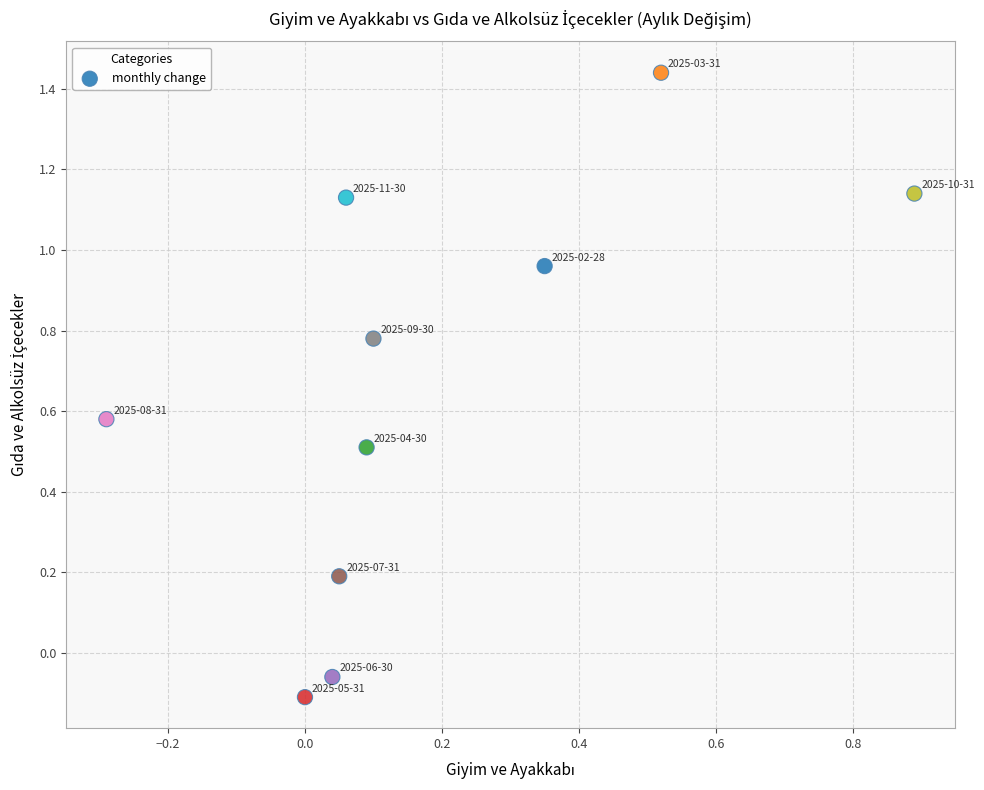

What is the range of X values (max minus min)?

1.2